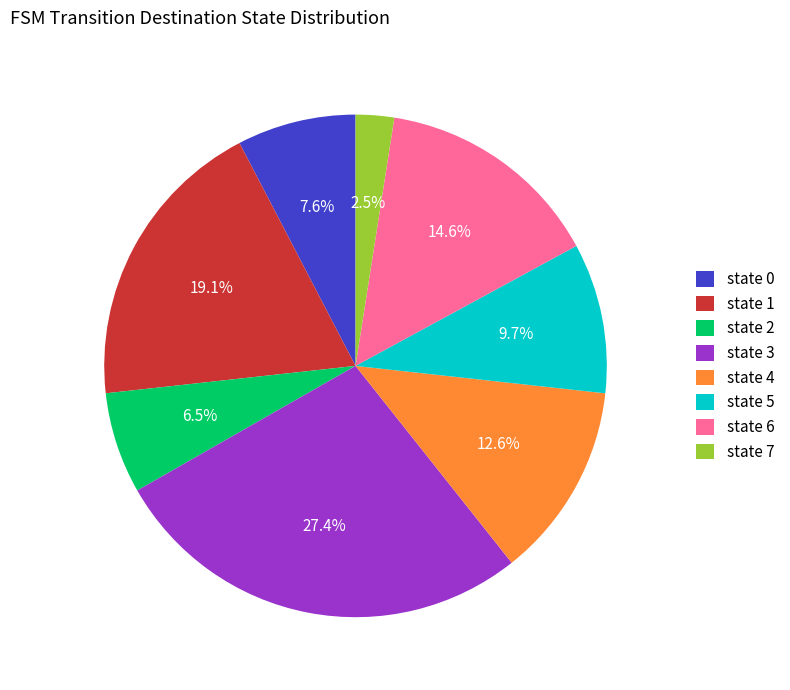

Is there a majority slice in this chart?

No